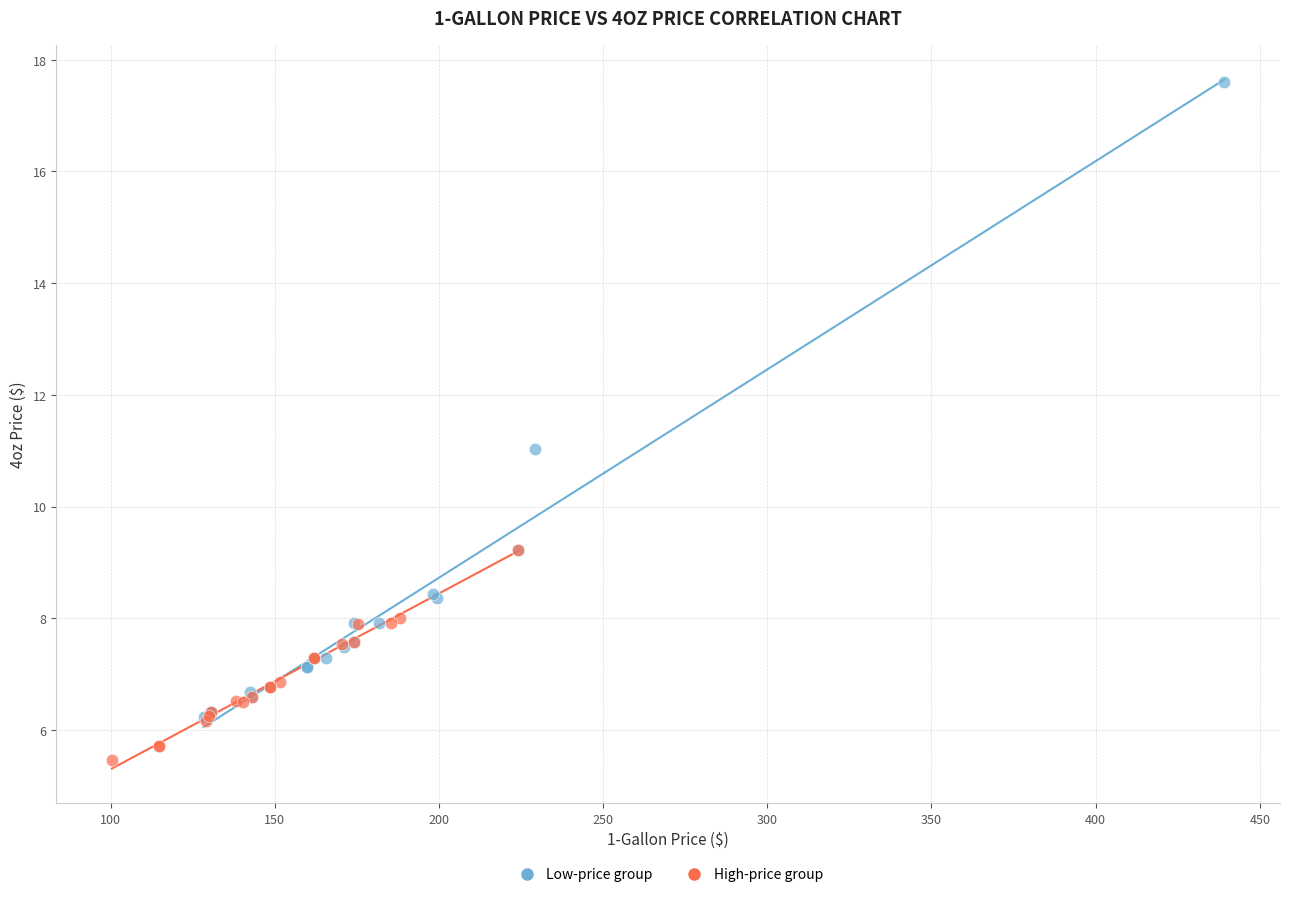

What are all the series names shown in the legend?

Low-price group, High-price group